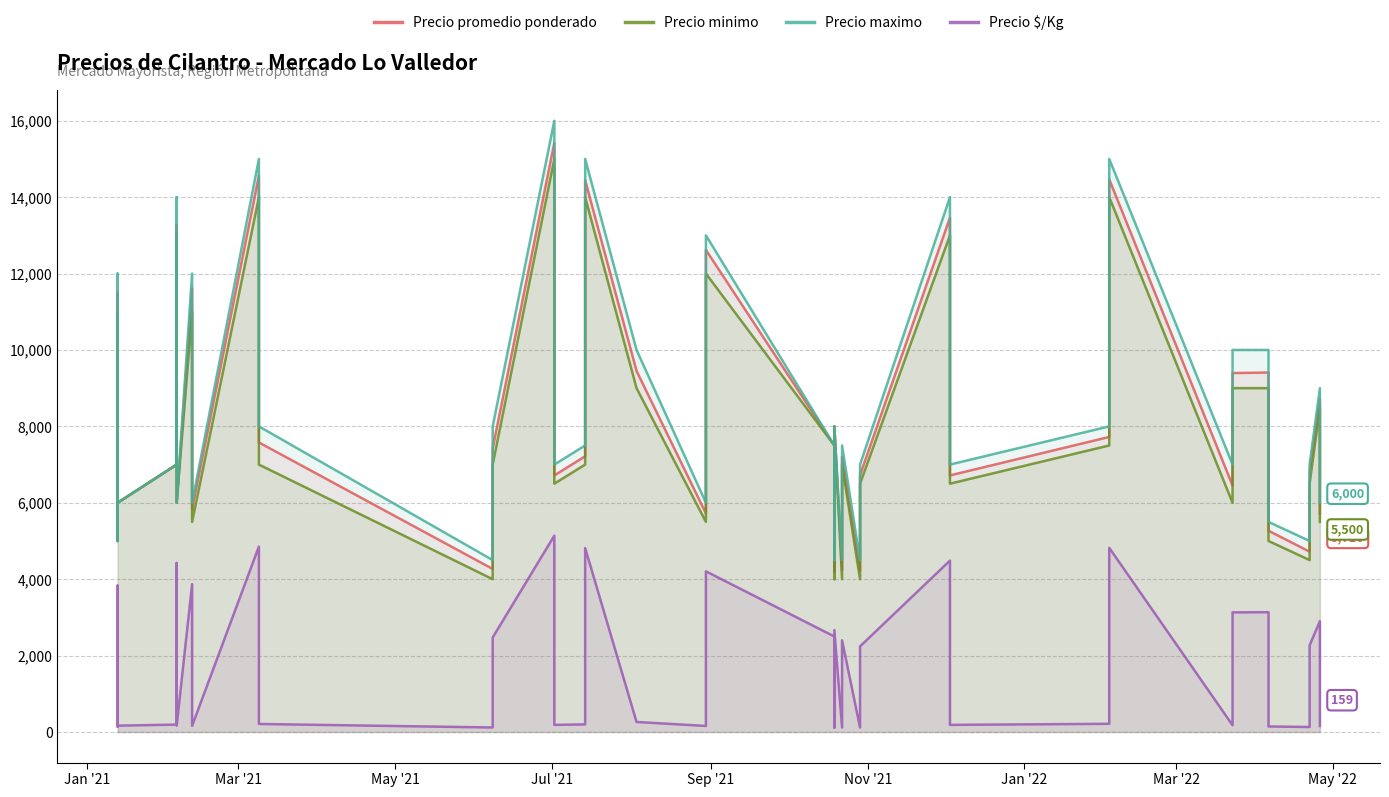

Does the chart display data point markers on the line(s)?

No